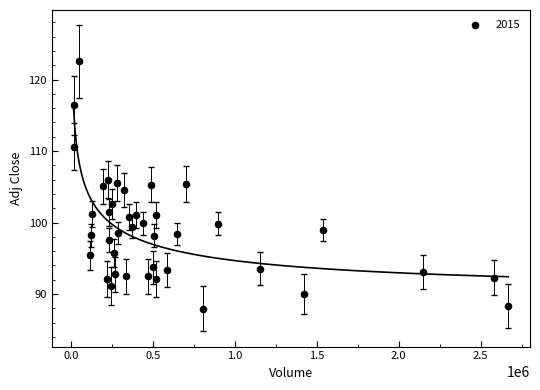

What is the range of Y values (max minus min)?

34.6